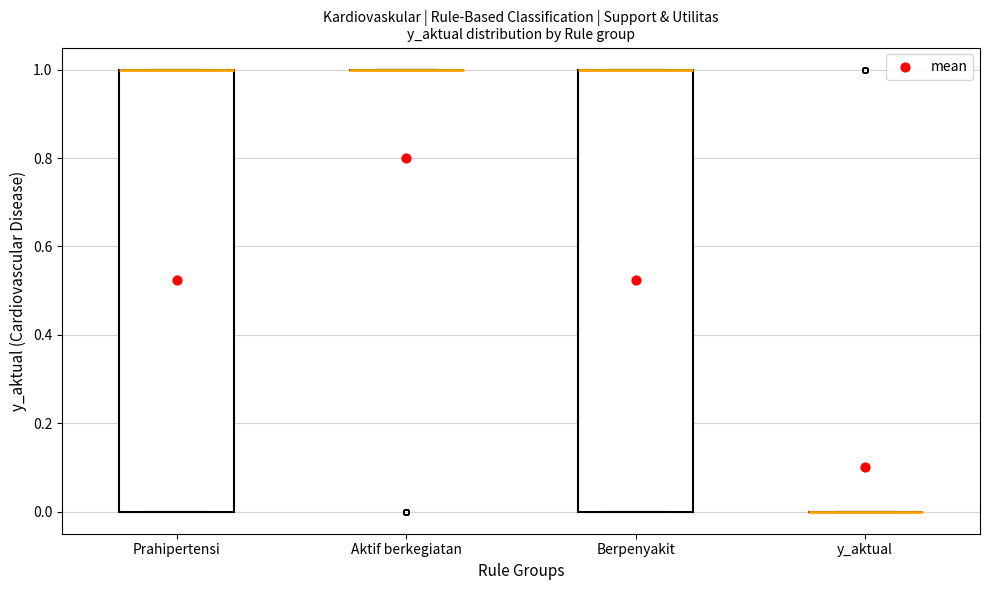

Reading left to right, read every box against the y-axis: the position of its median line, the range the box covers, and the ends of its whiskers. The values are not printed on the chart, so give them approximately, as read against the axis.

Prahipertensi: median 1 (drawn on the box's upper edge), box 0 to 1, whiskers 0 to 1
Aktif berkegiatan: box collapsed to a line at 1, whiskers 1 to 1
Berpenyakit: median 1 (drawn on the box's upper edge), box 0 to 1, whiskers 0 to 1
y_aktual: box collapsed to a line at 0, whiskers 0 to 0